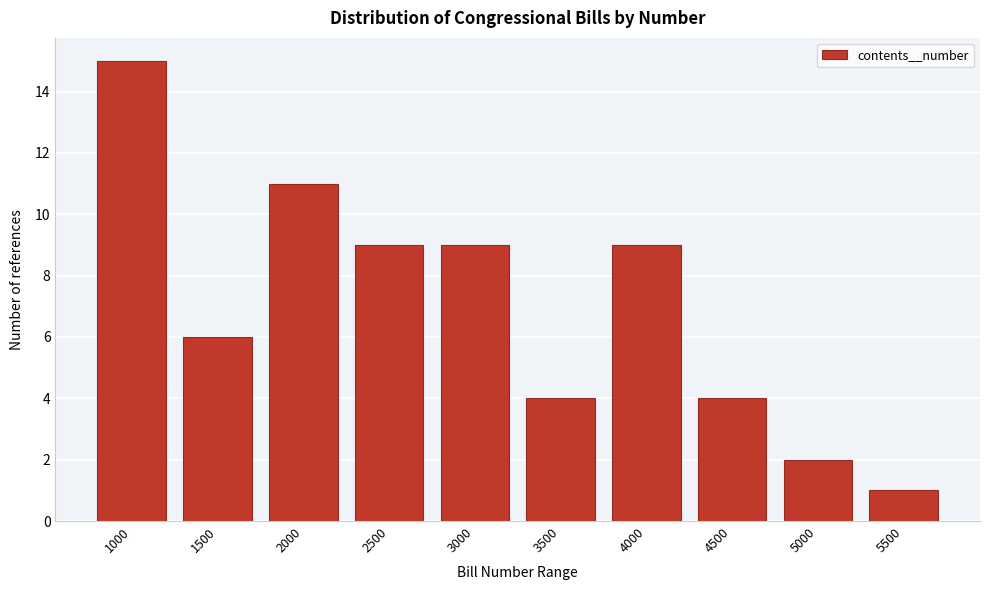

Reading left to right, transcribe all the data shown in this chart.

15	6	11	9	9	4	9	4	2	1